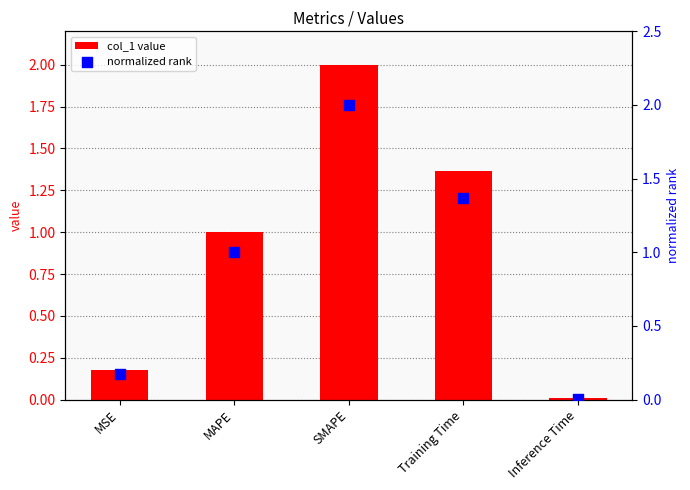

Which series has the largest total across all categories?

col_1 value